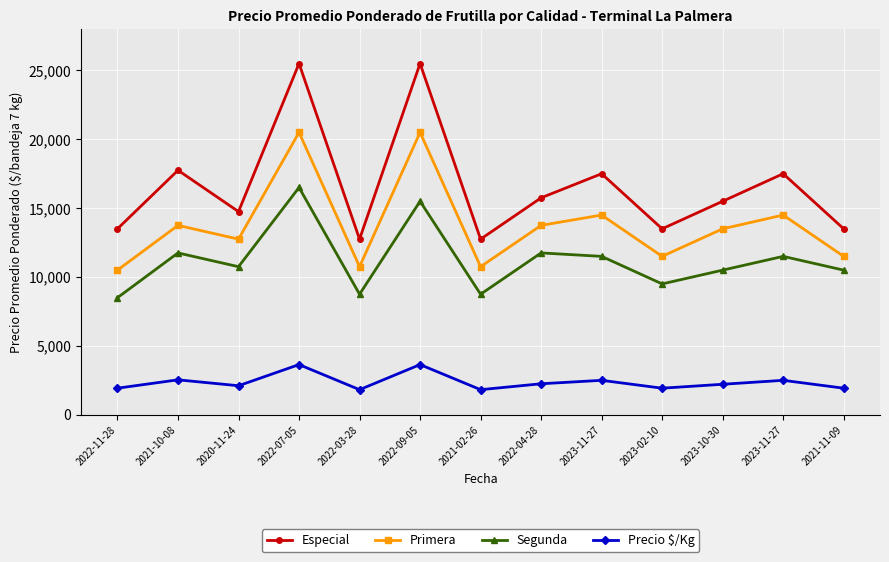

What are all the series names shown in the legend?

Especial, Primera, Segunda, Precio $/Kg